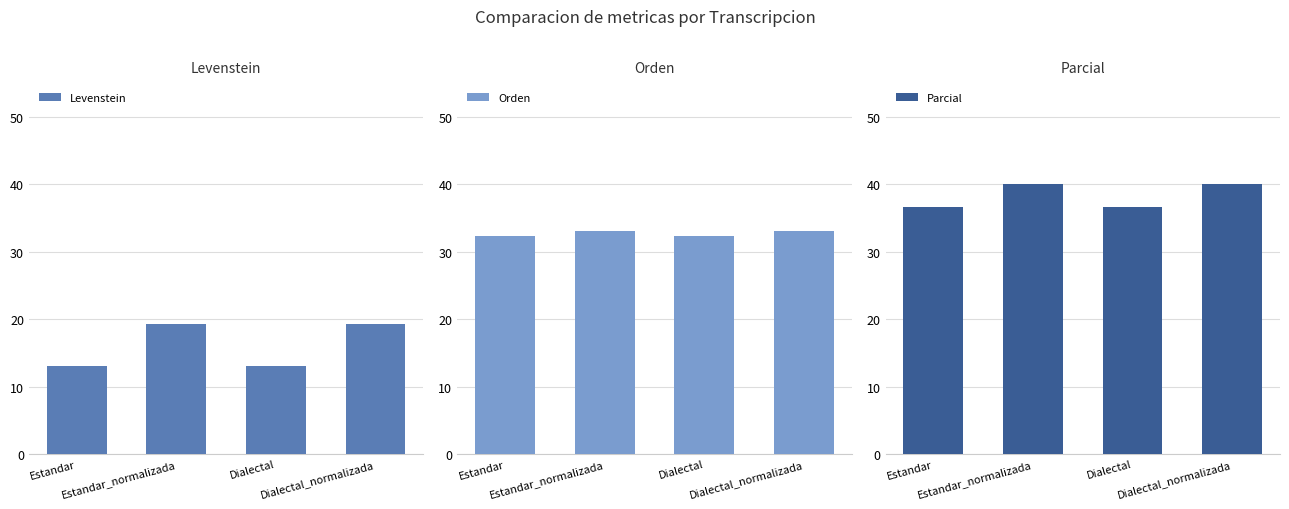

What is the sum of the Orden values at Estandar_normalizada and Dialectal?

65.4